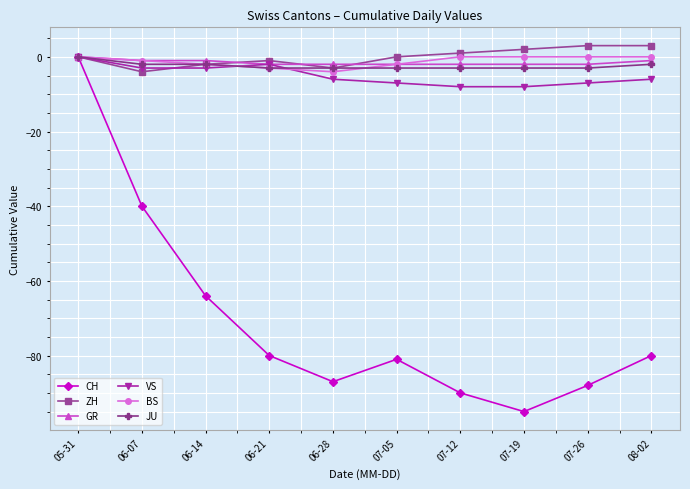

Reading right to left, what are all the values shown in this chart?

CH: 08-02=-80	07-26=-88	07-19=-95	07-12=-90	07-05=-81	06-28=-87	06-21=-80	06-14=-64	06-07=-40	05-31=0
ZH: 08-02=3	07-26=3	07-19=2	07-12=1	07-05=0	06-28=-3	06-21=-1	06-14=-2	06-07=-4	05-31=0
GR: 08-02=-1	07-26=-2	07-19=-2	07-12=-2	07-05=-2	06-28=-2	06-21=-2	06-14=-1	06-07=-1	05-31=0
VS: 08-02=-6	07-26=-7	07-19=-8	07-12=-8	07-05=-7	06-28=-6	06-21=-2	06-14=-3	06-07=-3	05-31=0
BS: 08-02=0	07-26=0	07-19=0	07-12=0	07-05=-2	06-28=-4	06-21=-3	06-14=-2	06-07=-1	05-31=0
JU: 08-02=-2	07-26=-3	07-19=-3	07-12=-3	07-05=-3	06-28=-3	06-21=-3	06-14=-2	06-07=-2	05-31=0